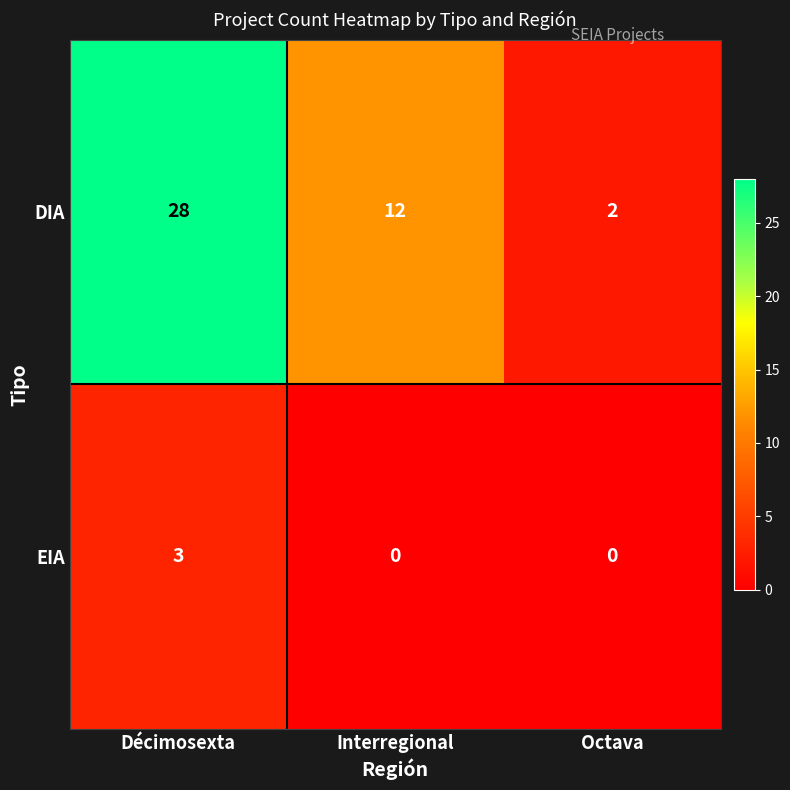

At how many categories does at least one series exceed 26?

1